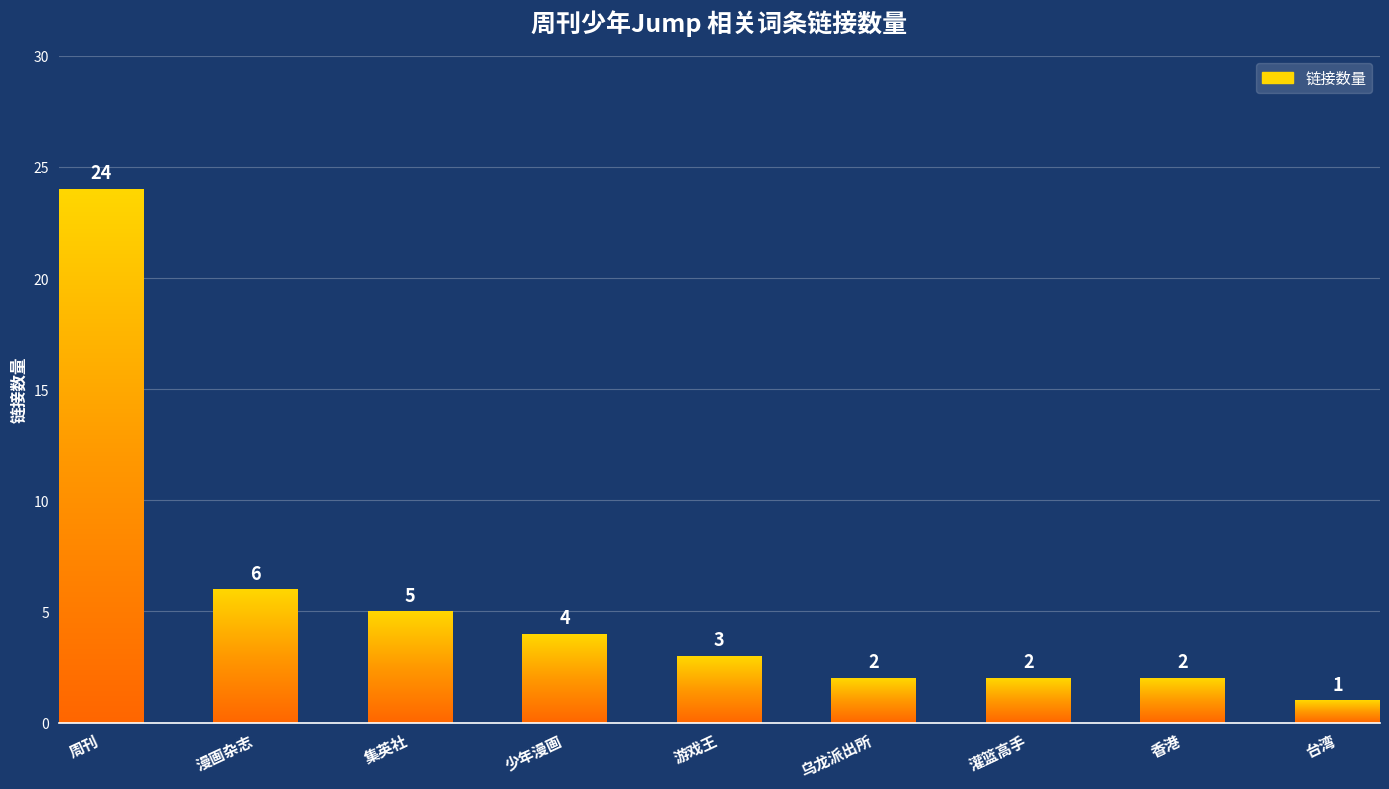

Reading right to left, what are all the values shown in this chart?

1	2	2	2	3	4	5	6	24